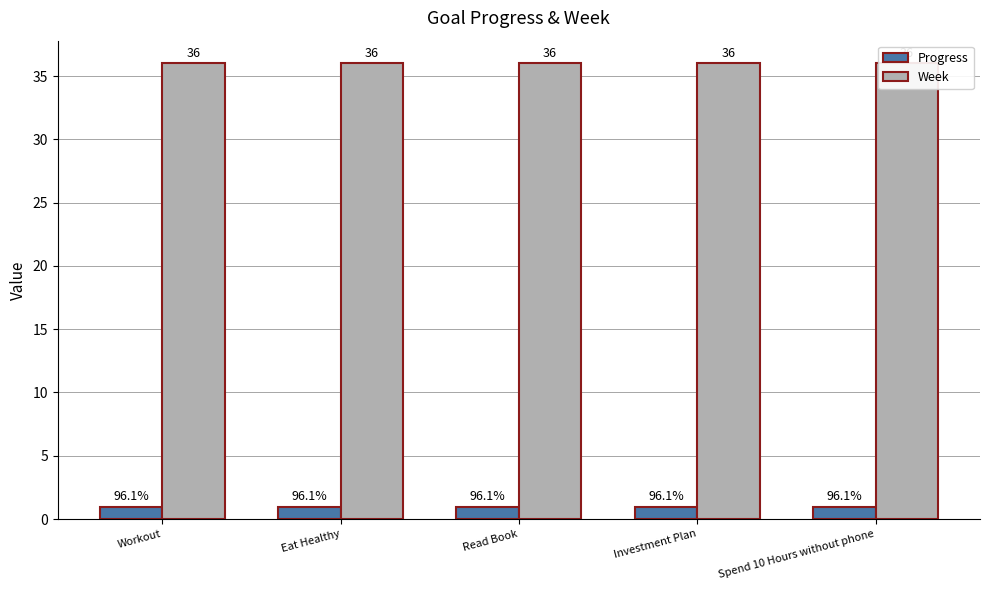

At how many categories does at least one series exceed 34?

5